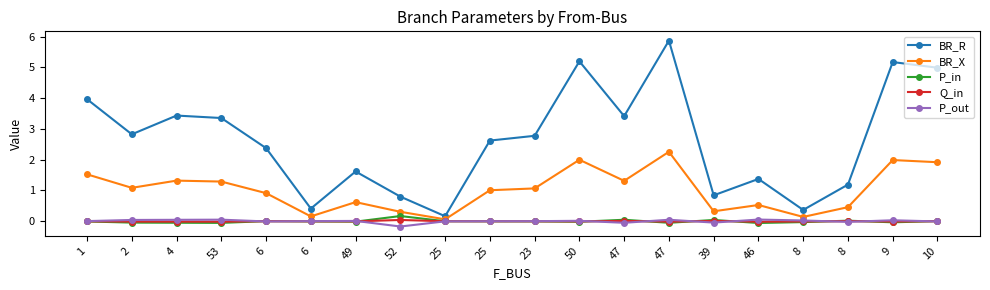

The P_out series shows 0.0 at 47. True or false?

False